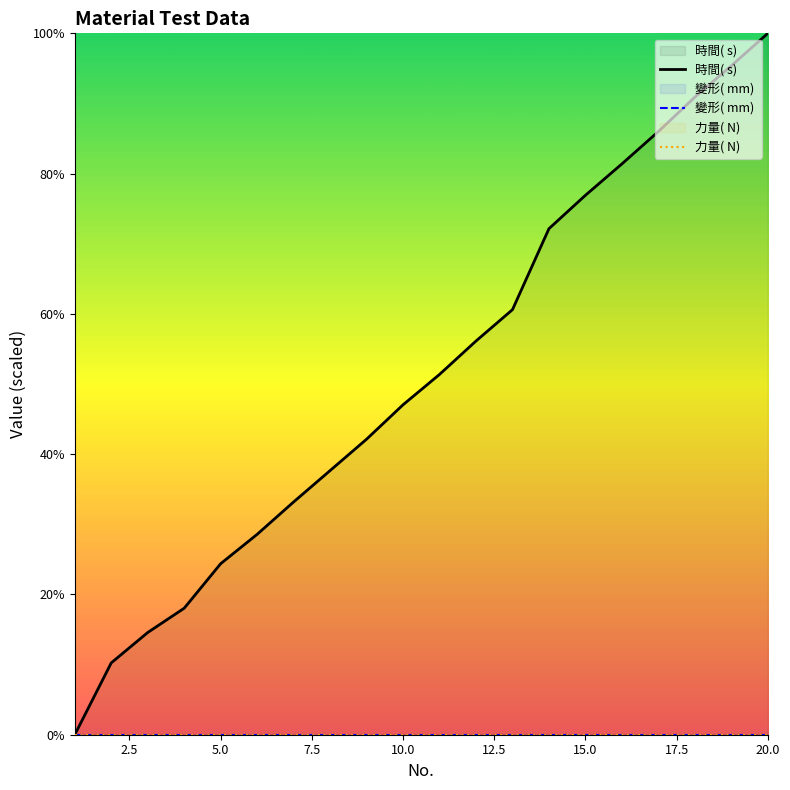

True or false: 力量( N)  and 變形( mm)  intersect in this chart.

False